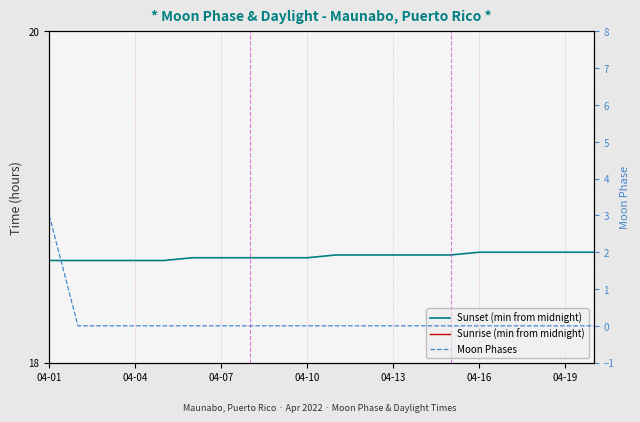

What is the total value across all series at 04-19?

24.7